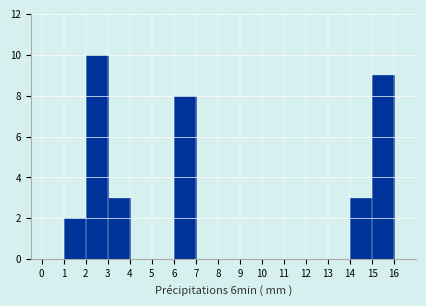

Reading left to right, list every bar in this chart as the range it spans on the x-axis followed by its height. The values are not printed on the chart, so give them approximately, as read against the axis.

0 to 1: 0
1 to 2: 2
2 to 3: 10
3 to 4: 3
4 to 5: 0
5 to 6: 0
6 to 7: 8
7 to 8: 0
8 to 9: 0
9 to 10: 0
10 to 11: 0
11 to 12: 0
12 to 13: 0
13 to 14: 0
14 to 15: 3
15 to 16: 9
16 to 17: 0